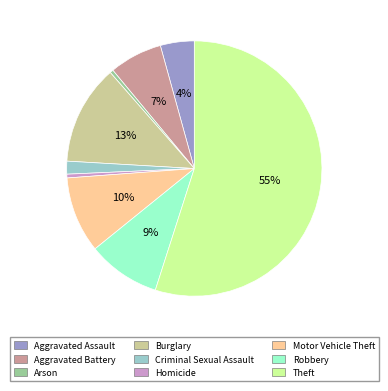

Combined, do Aggravated Battery and Burglary account for over 50%?

No